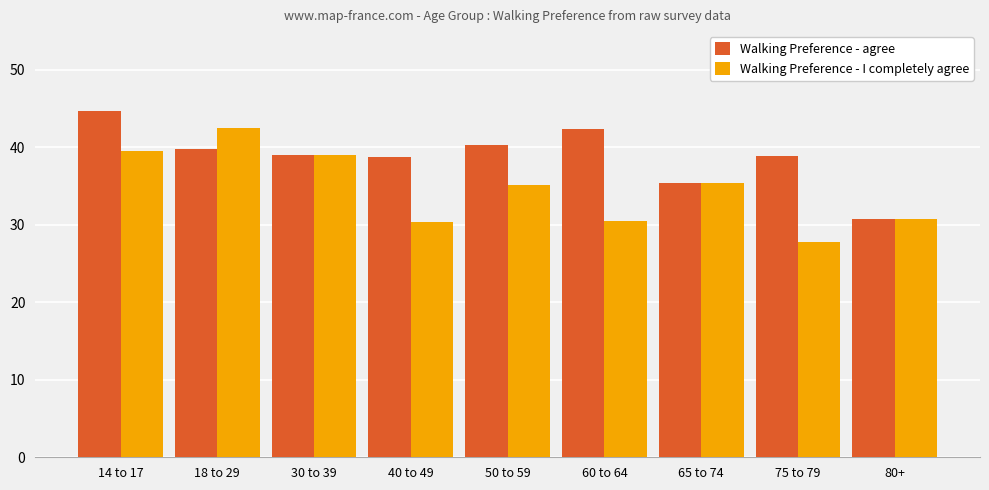

Which series changed the most between 18 to 29 and 30 to 39?

Walking Preference - I completely agree